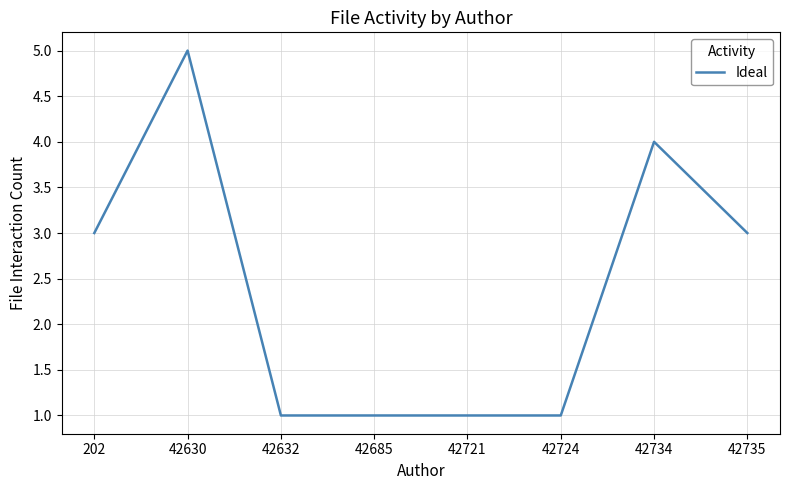

At which category does the chart reach its peak across all series?

42630